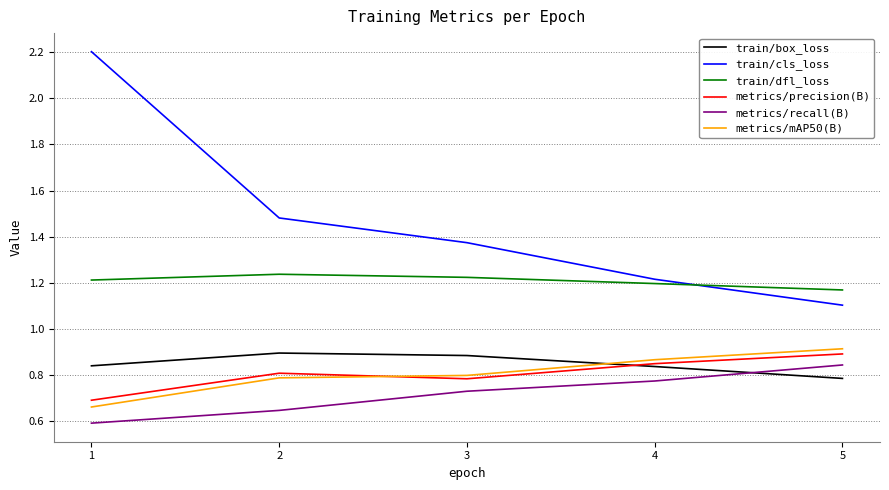

Which series has the widest spread of values?

train/cls_loss